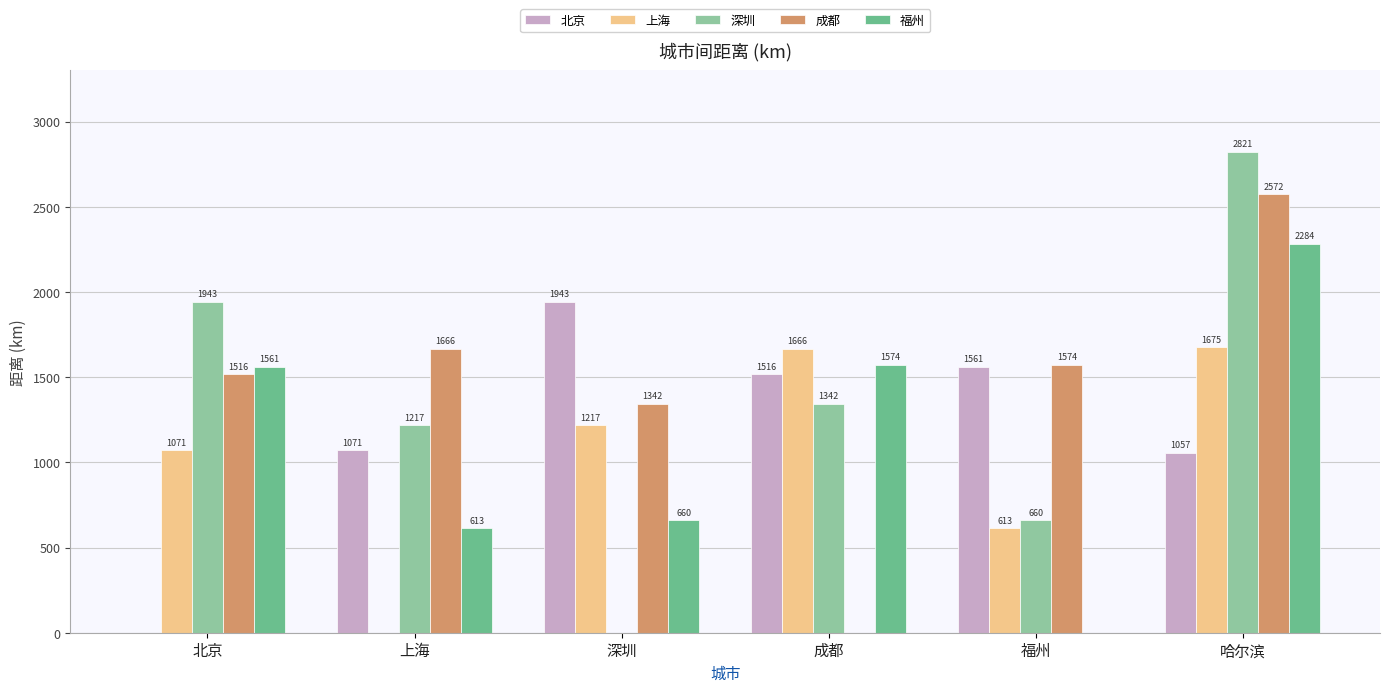

Is the value of 上海 at 北京 greater than the value of 福州 at 福州?

Yes